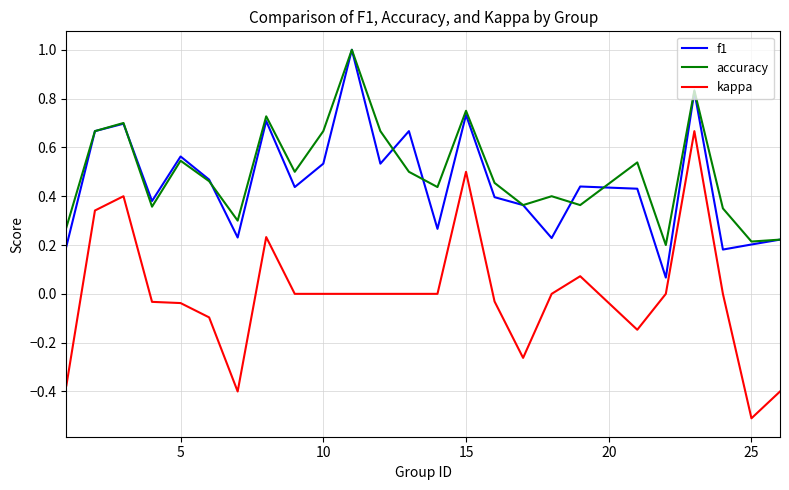

What is the greatest value displayed?

1.0